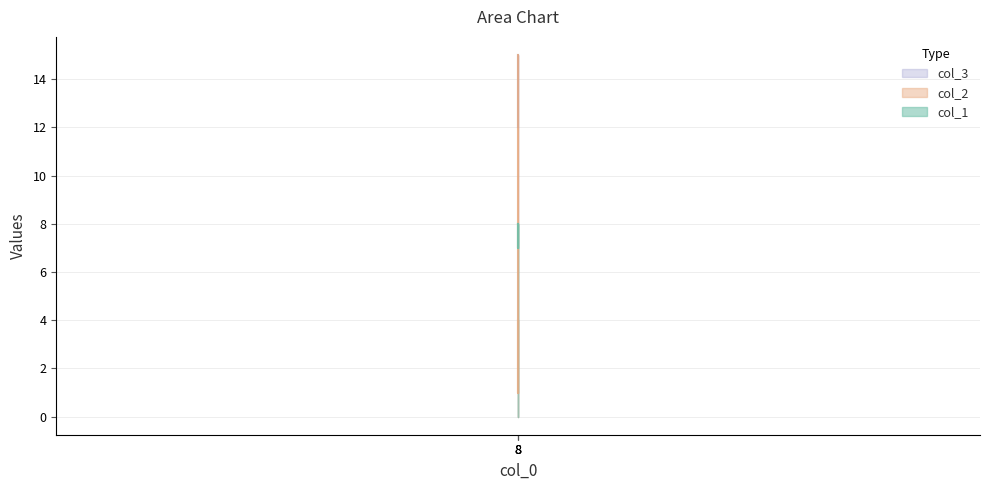

The value of col_3 at 8 is 12. True or false?

True